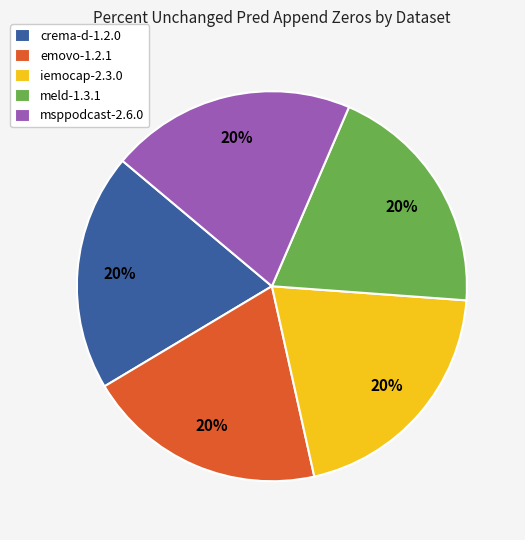

How many segments does this pie chart have?

5